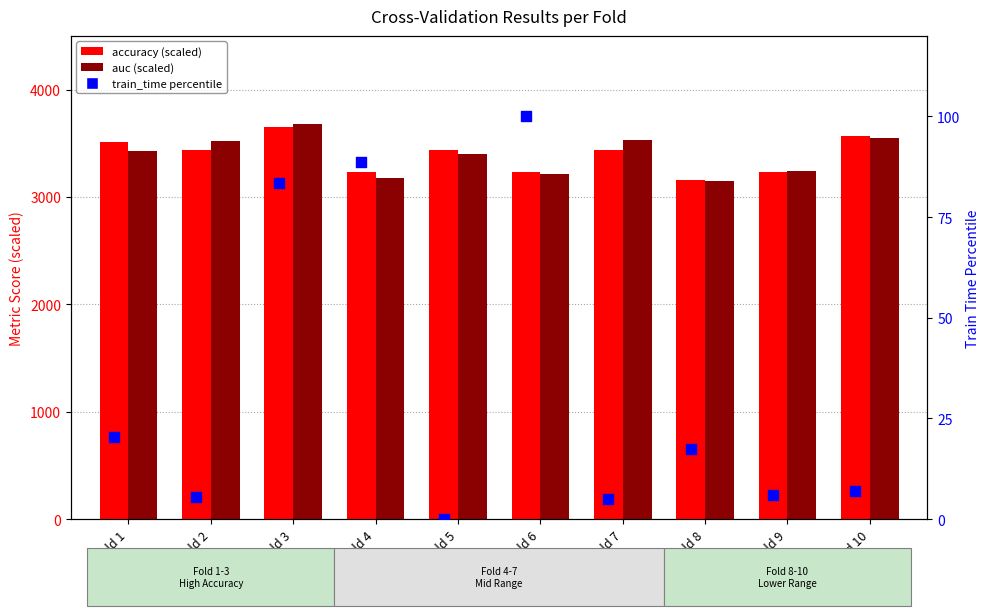

Is the value of train_time (percentile) at Fold 6 greater than the value of auc (scaled) at Fold 3?

No